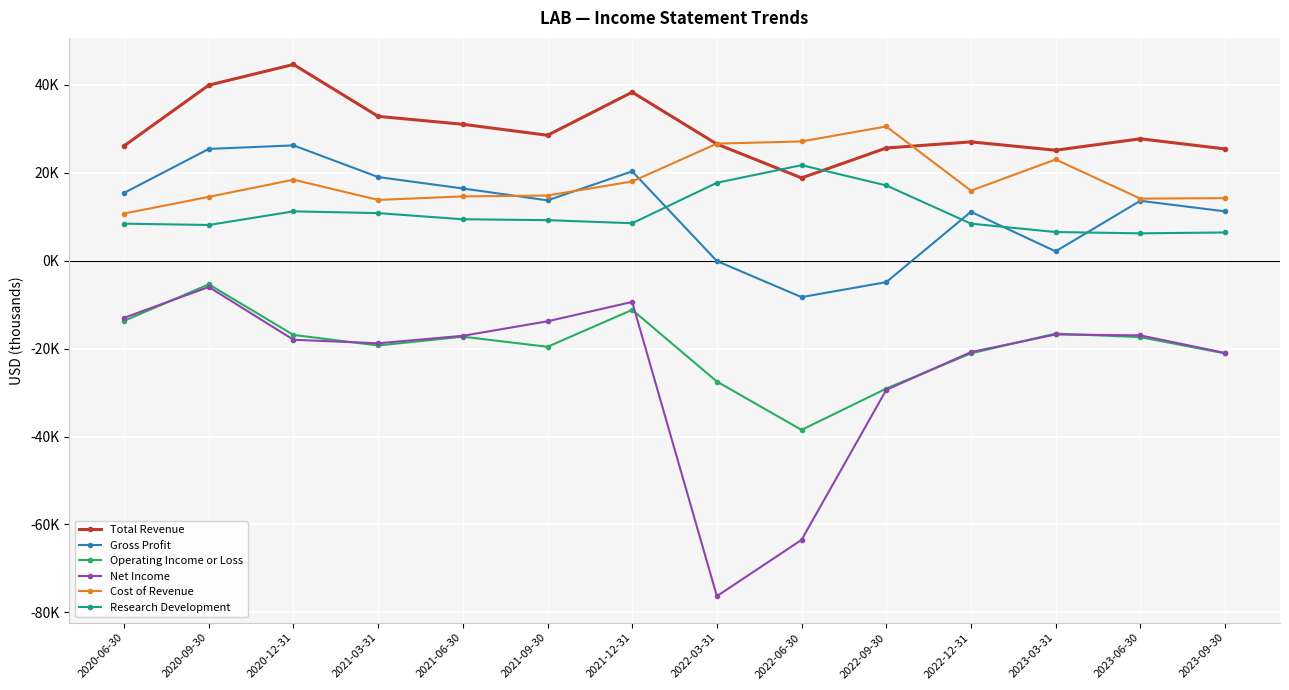

Read the Total Revenue value at 2021-06-30, to the nearest 50.

31000